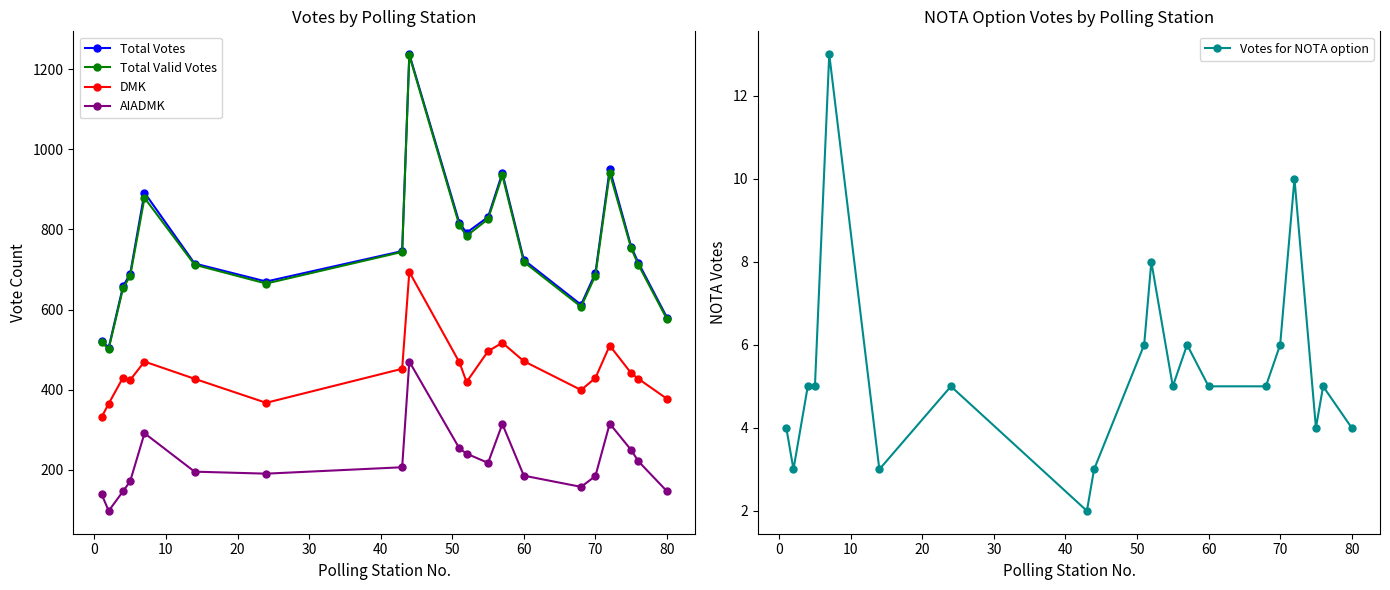

What is the value of the Total Valid Votes point at the 13th from the left?

935